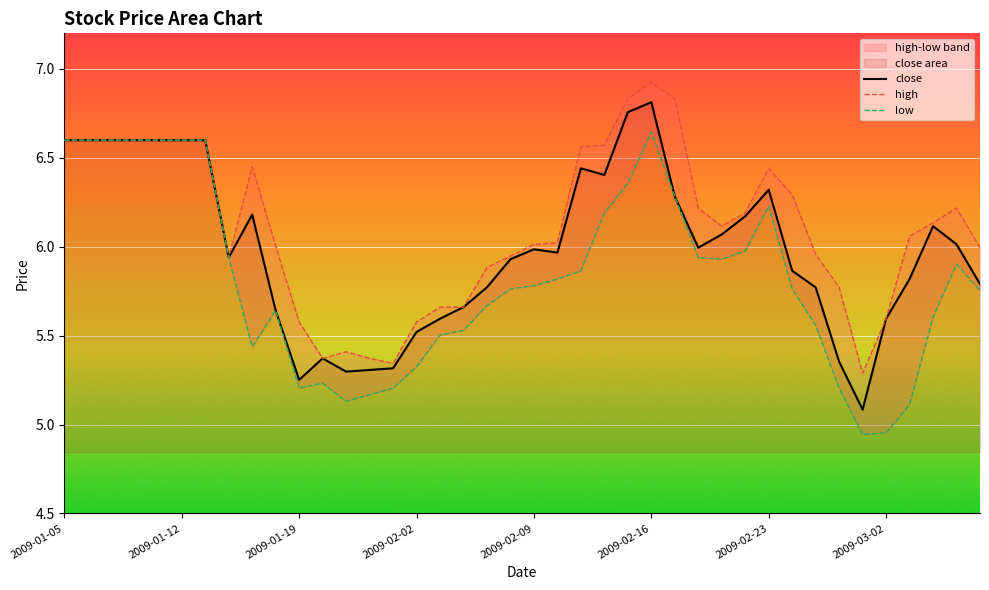

What is the approximate value of high at 37?

6.1